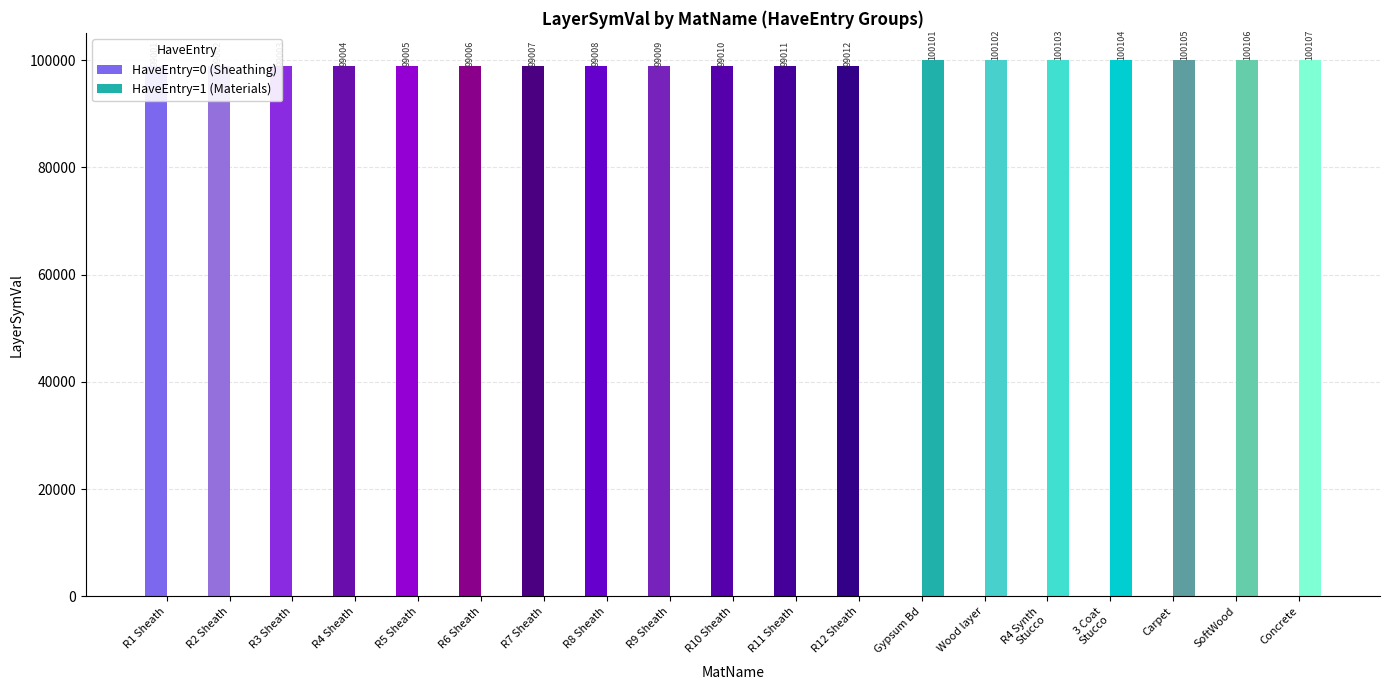

Approximately how many times larger is the value at R1 Sheath compared to R3 Sheath?

1.0